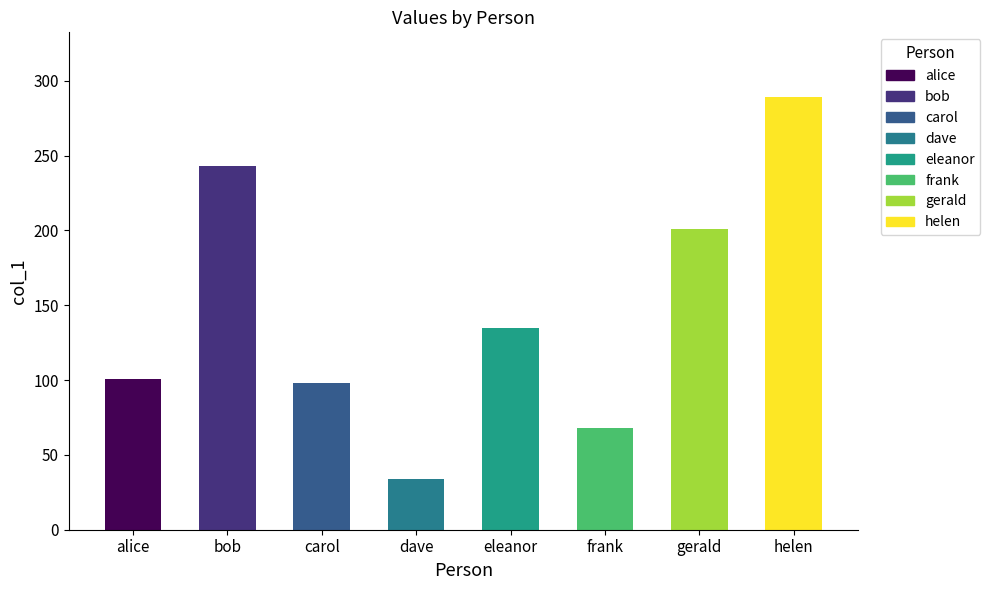

Are the bars grouped side by side (vs. stacked)?

No